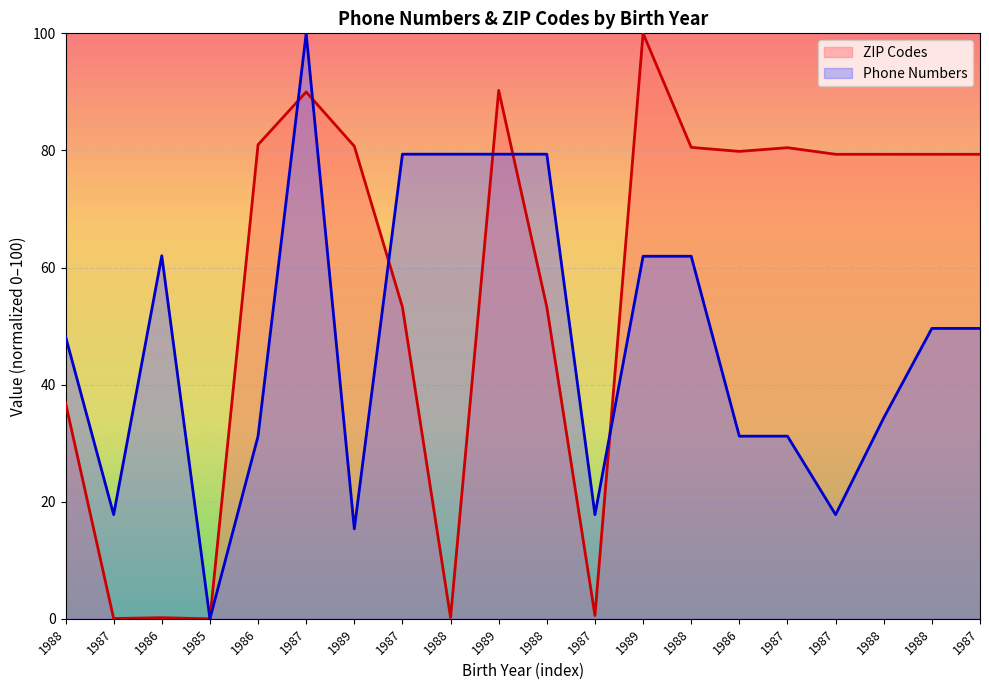

List the labels in order of ZIP Codes value, smallest first.

1985, 1987, 1986, 1988, 1987, 1988, 1987, 1988, 1987, 1988, 1988, 1987, 1986, 1987, 1988, 1989, 1986, 1987, 1989, 1989